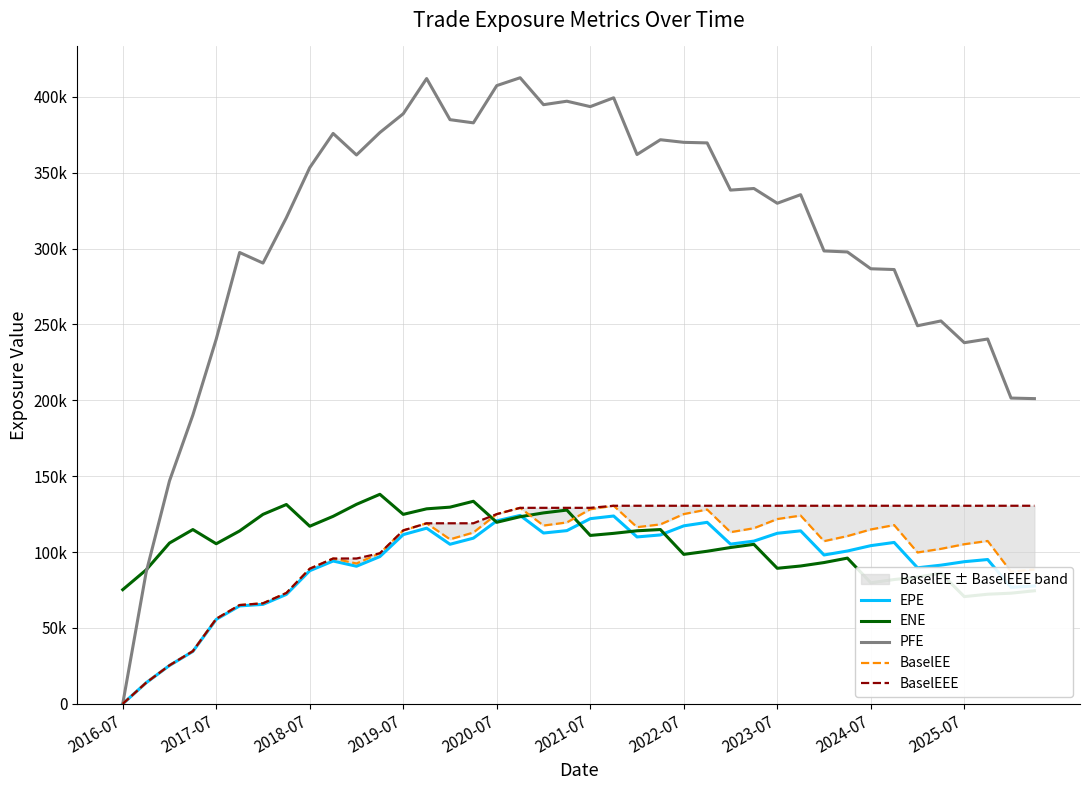

Does the chart display data point markers on the line(s)?

No